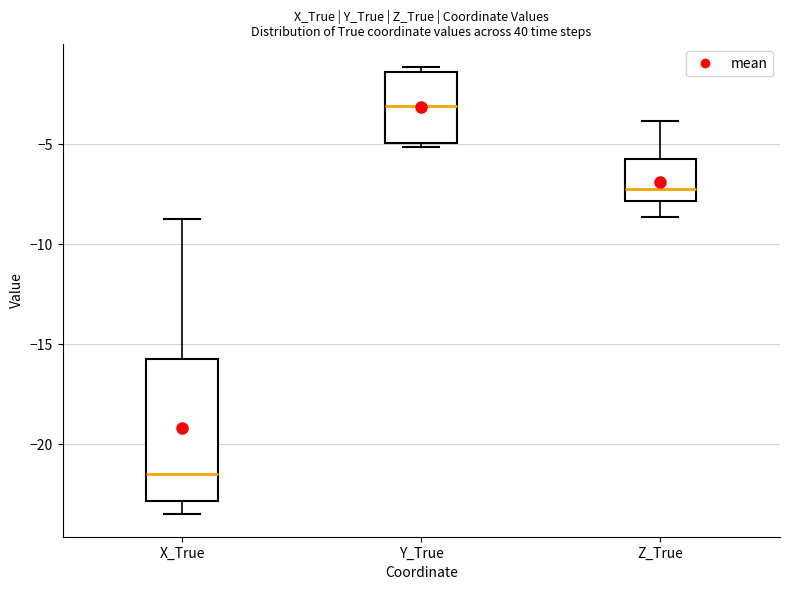

Where does the lower whisker of the box for Z_True end on the y-axis? The values are not printed on the chart, so give them approximately, as read against the axis.

-8.5